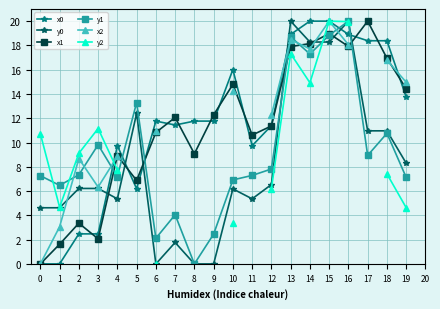

How many lines are shown in the chart?

6